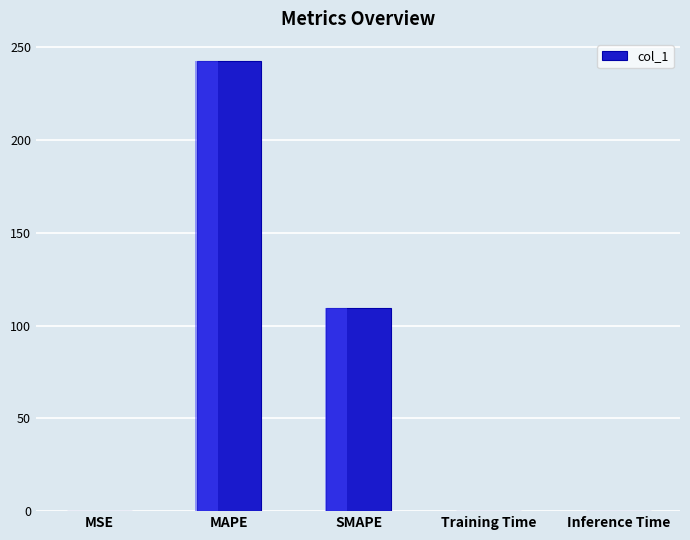

What is the label of the 5th bar from the left?

Inference Time